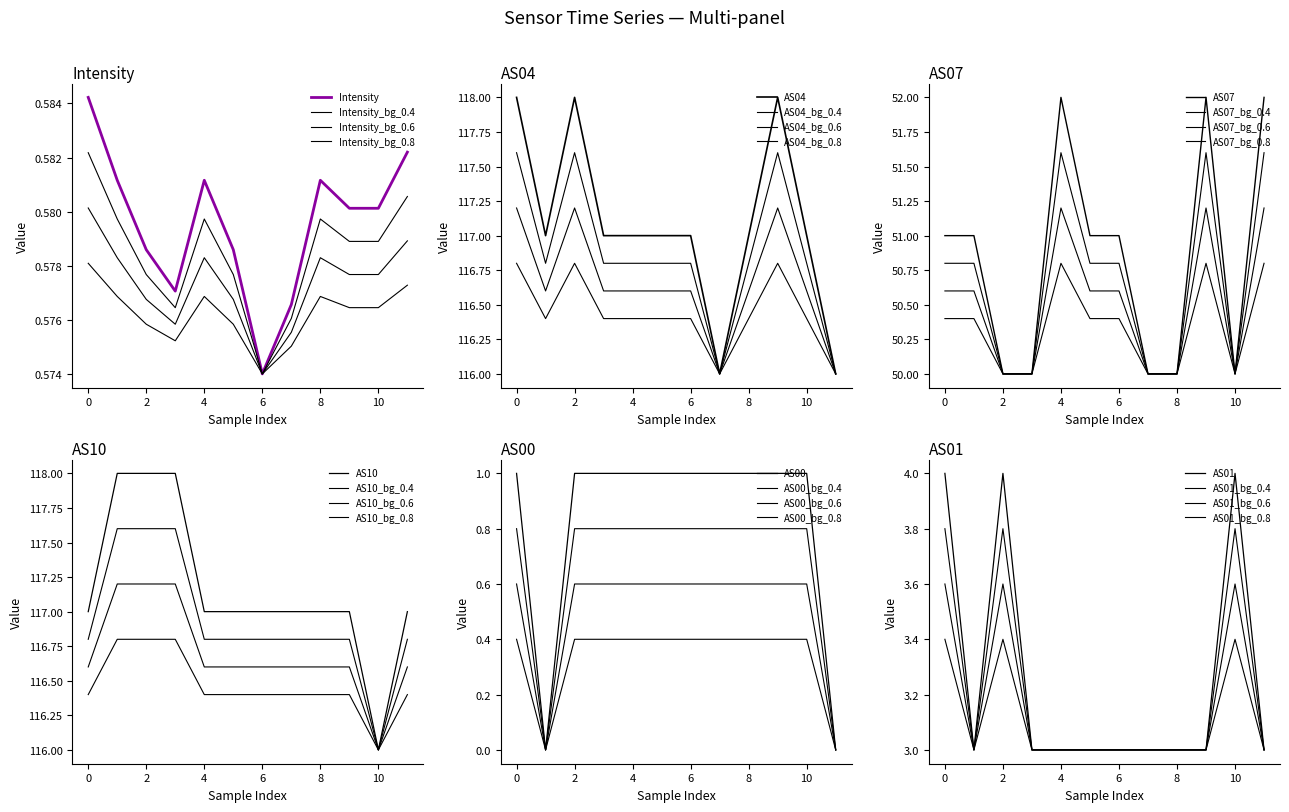

True or false: Intensity has a value of 0.3 at 6.

False